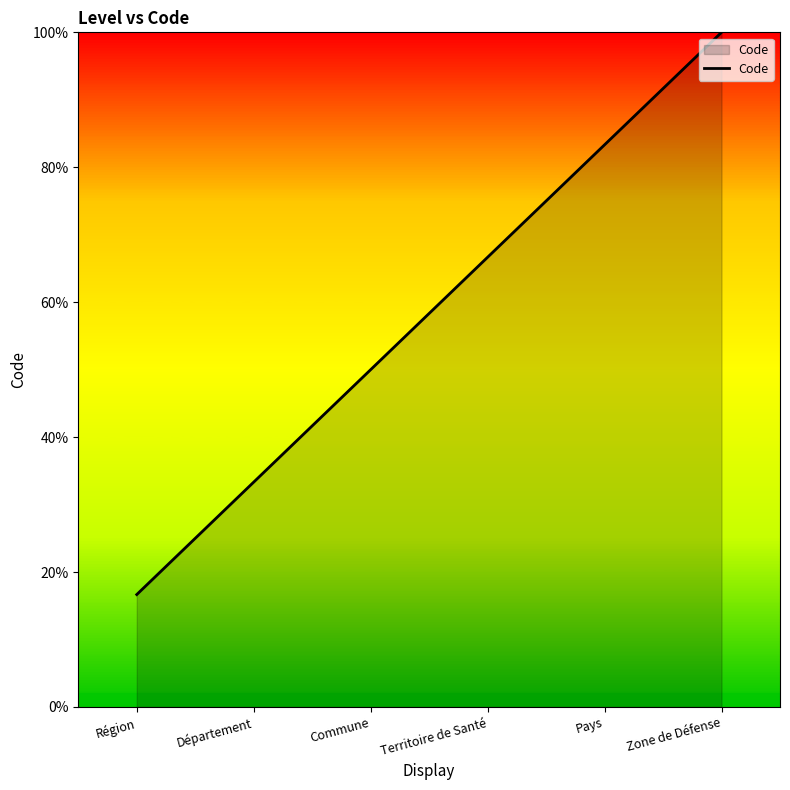

Which label corresponds to the largest value in the chart?

Zone de Défense